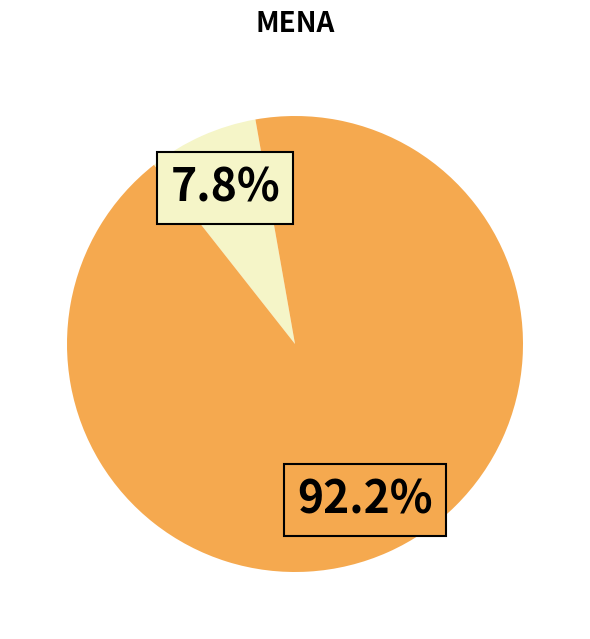

Is there any slice that represents more than half of the pie?

Yes